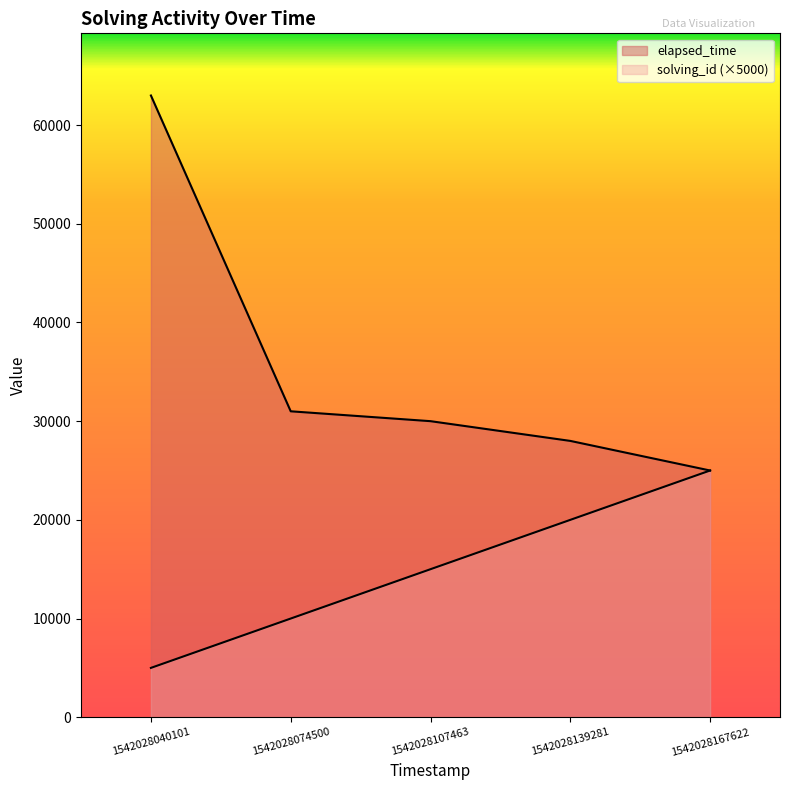

What is the approximate value of solving_id at 1542028139281, to the nearest 100?

20000